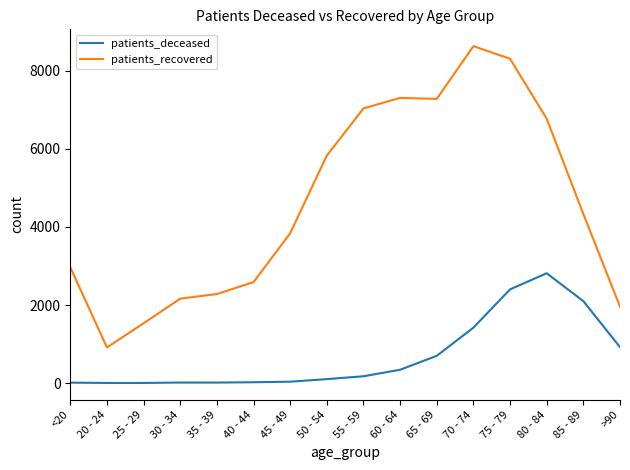

At which category does the chart reach its peak across all series?

70 - 74